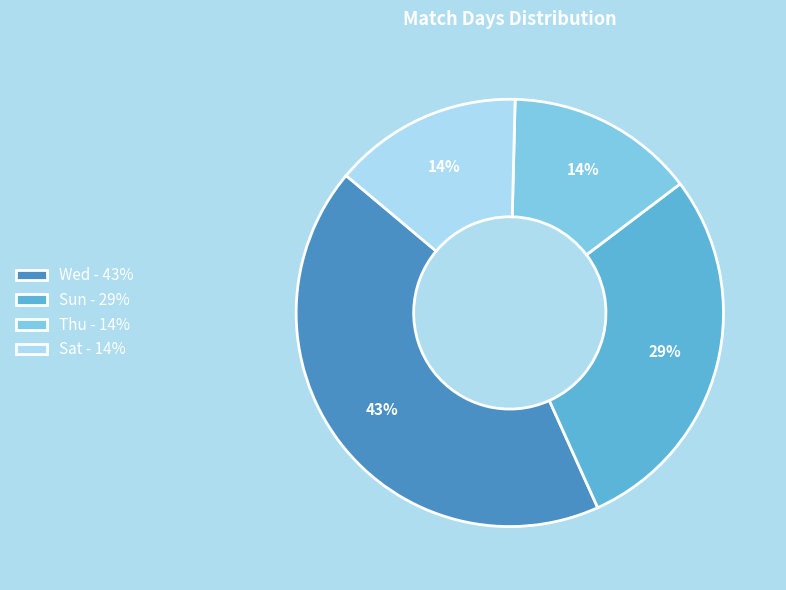

Is there any slice that represents more than half of the pie?

No